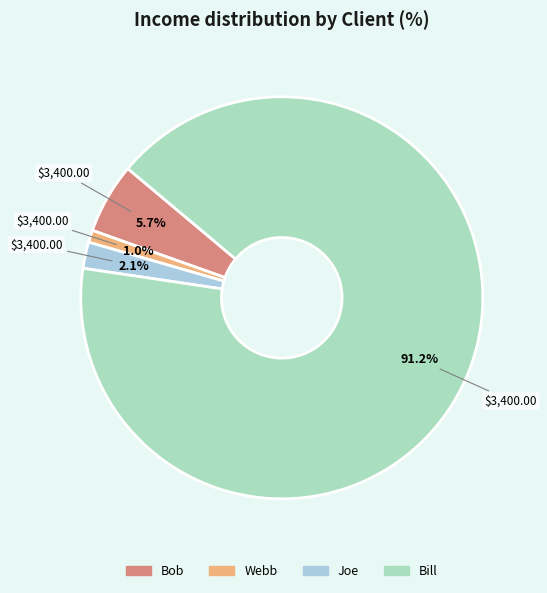

How many slices are in this pie chart?

4